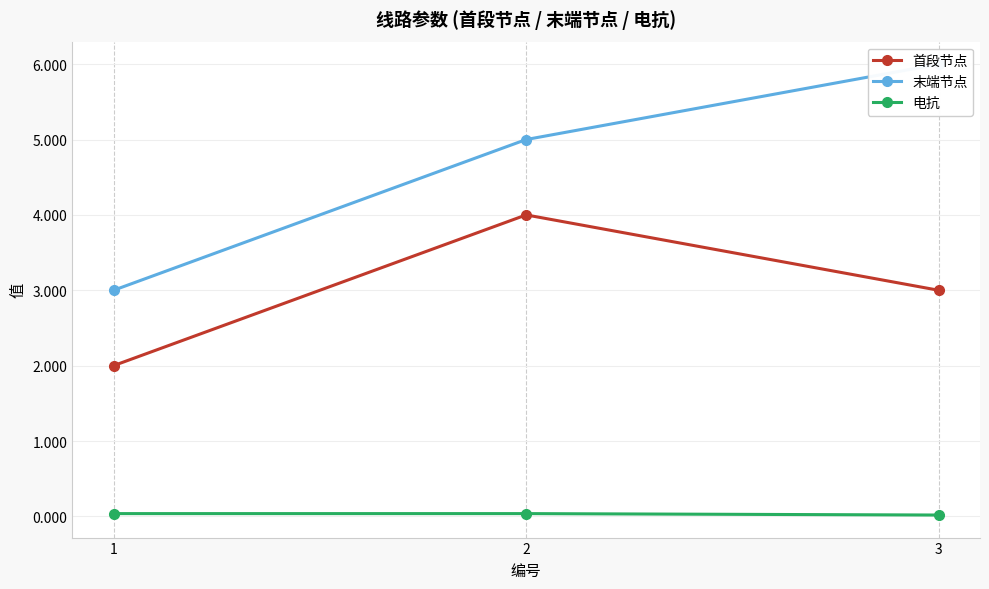

Which label corresponds to the smallest value in the chart?

3